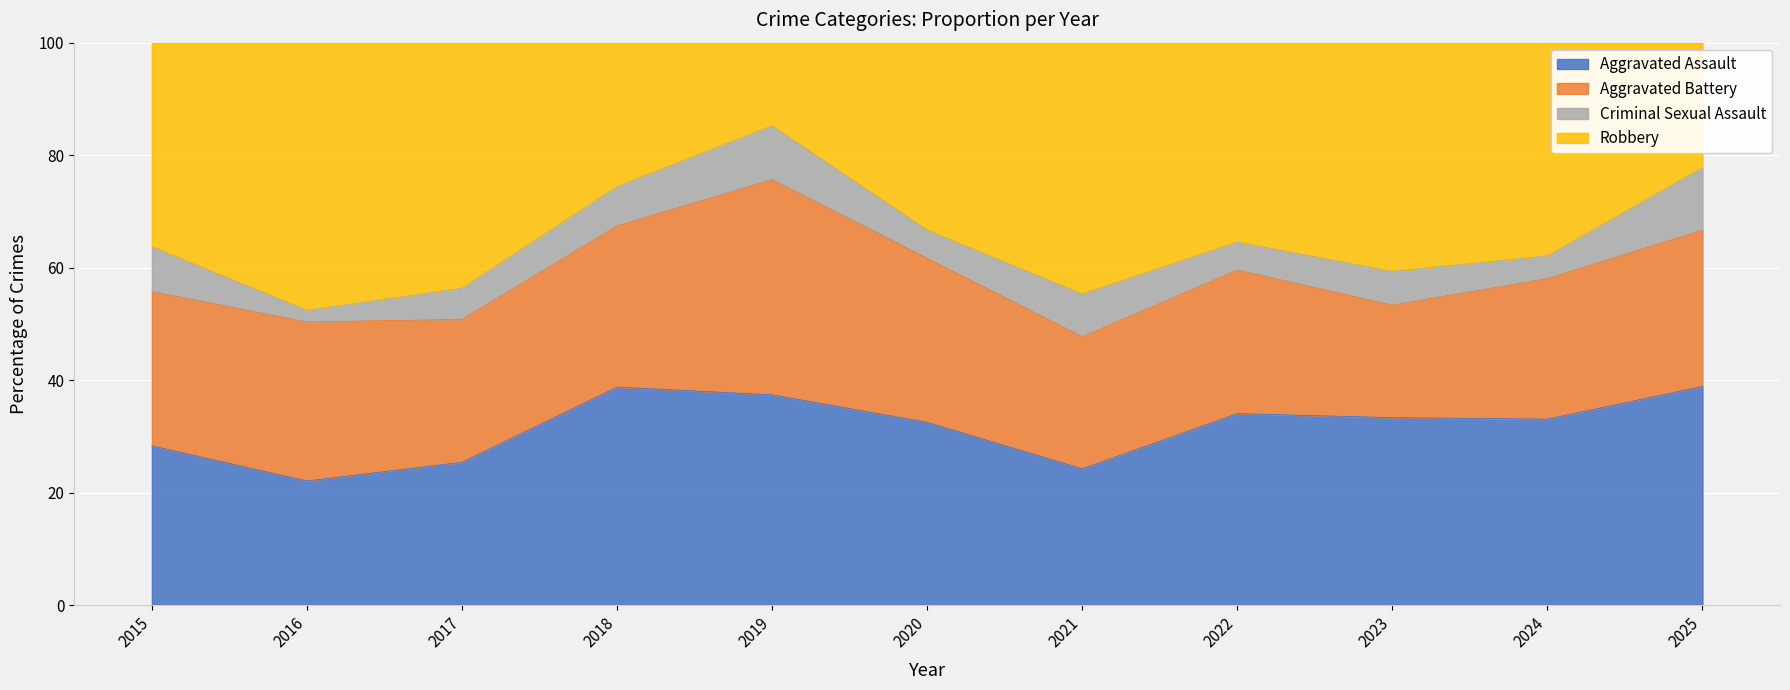

What are all the series names shown in the legend?

Aggravated Assault, Aggravated Battery, Criminal Sexual Assault, Robbery